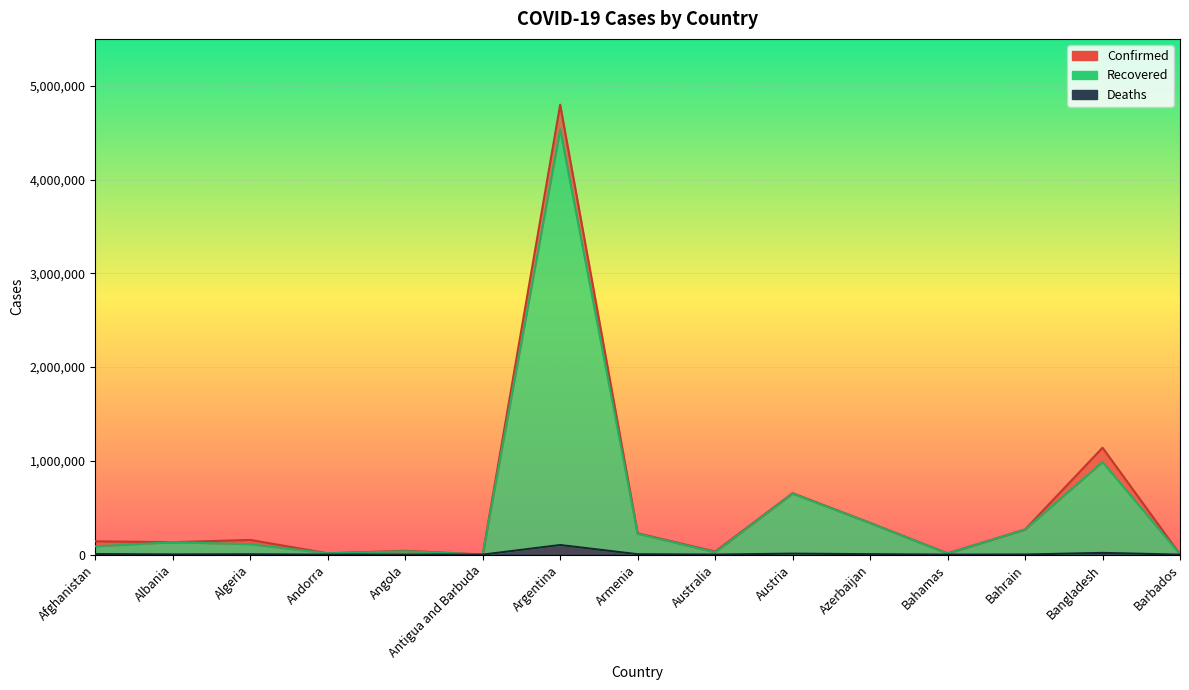

Reading left to right, extract all data points from this chart.

Confirmed: Afghanistan=142414	Albania=132763	Algeria=157005	Andorra=14379	Angola=41227	Antigua and Barbuda=1277	Argentina=4798851	Armenia=228161	Australia=32427	Austria=655197	Azerbaijan=339062	Bahamas=13781	Bahrain=268092	Bangladesh=1140200	Barbados=4302
Recovered: Afghanistan=88852	Albania=132553	Algeria=111770	Andorra=14057	Angola=35866	Antigua and Barbuda=1267	Argentina=4534689	Armenia=223251	Australia=24889	Austria=650932	Azerbaijan=336535	Bahamas=12432	Bahrain=267311	Bangladesh=988295	Barbados=4106
Deaths: Afghanistan=6266	Albania=2456	Algeria=3994	Andorra=127	Angola=973	Antigua and Barbuda=42	Argentina=102818	Armenia=4575	Australia=915	Austria=10730	Azerbaijan=4998	Bahamas=274	Bahrain=1381	Bangladesh=18685	Barbados=48